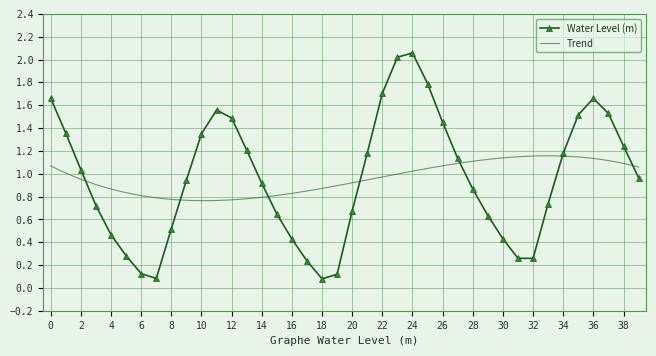

Is it true that the value at 2025-06-27 19:00 is 0.4?

False